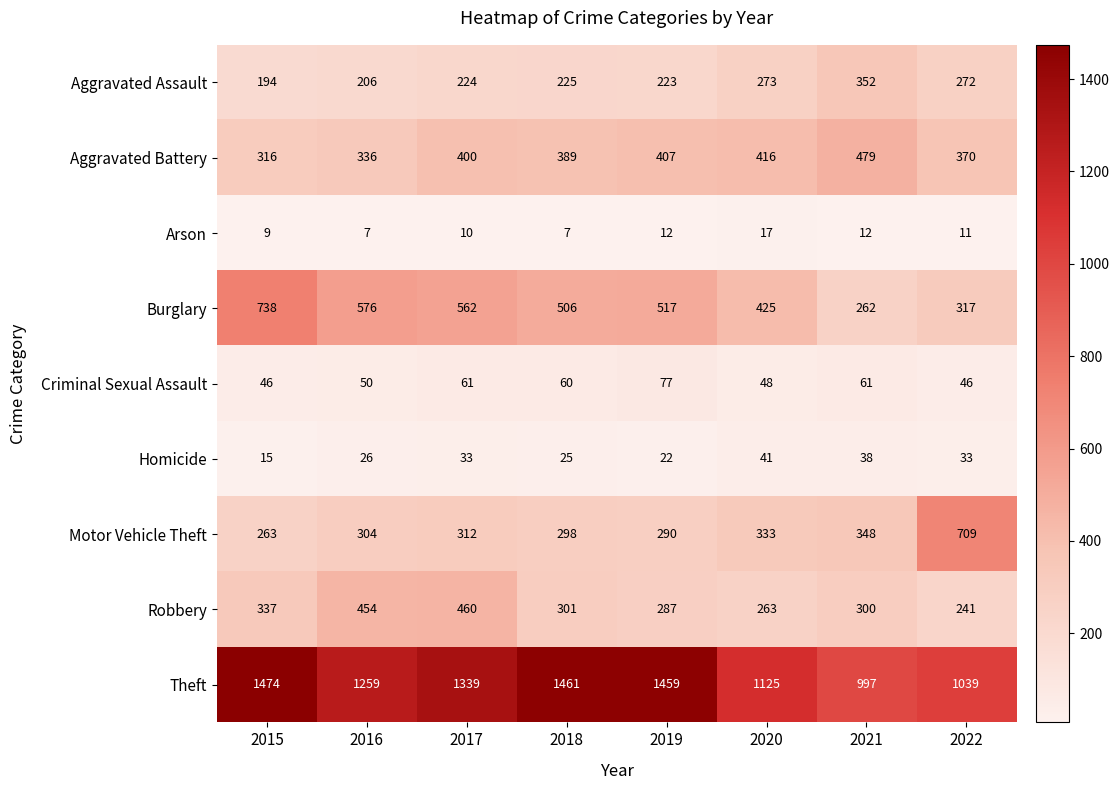

Which series has the largest range (max minus min)?

Theft